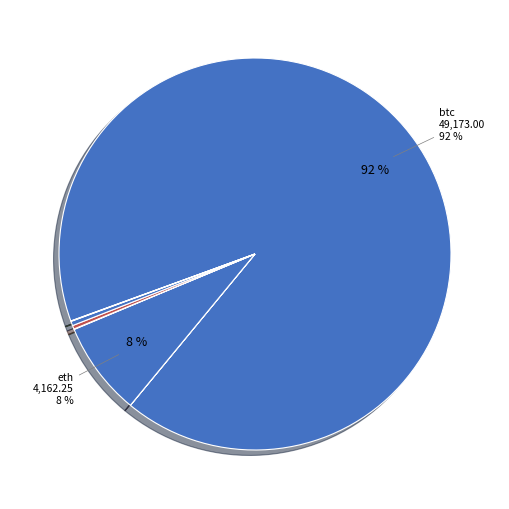

How many segments does this pie chart have?

8